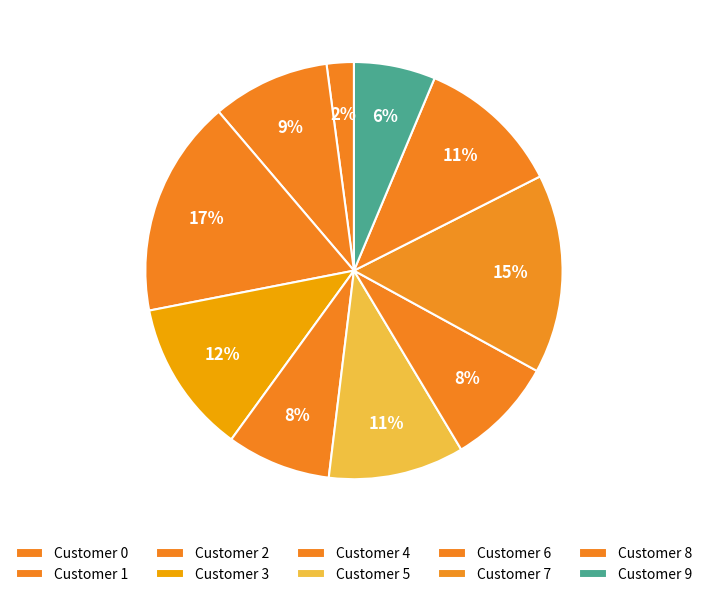

To the nearest percent, what portion does Customer 9 represent?

6%